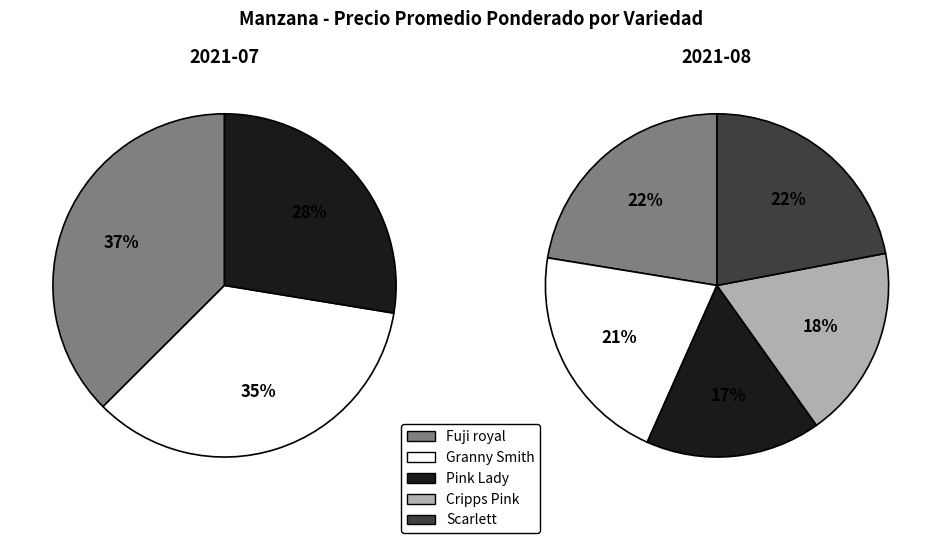

To the nearest percent, what is the difference between the largest and smallest slice percentages?

6%